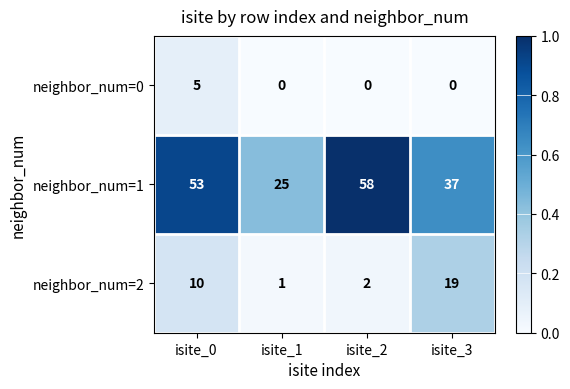

Rank the series by their maximum value, from lowest to highest.

neighbor_num=0, neighbor_num=2, neighbor_num=1